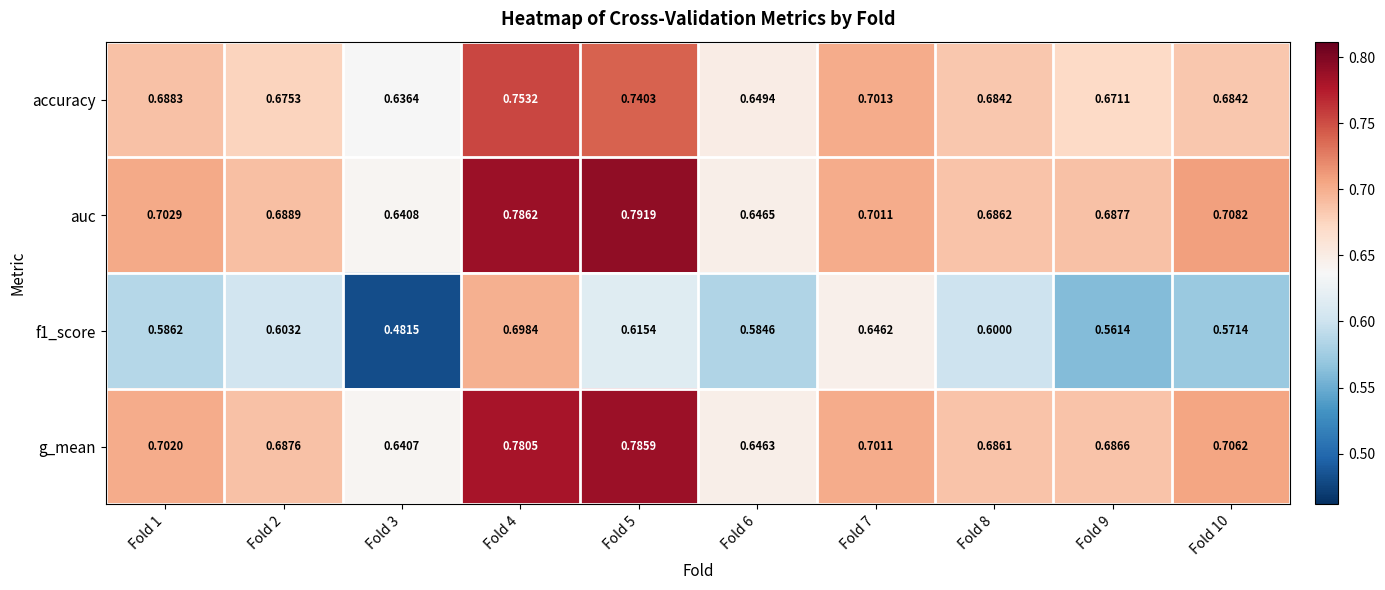

Which series has the largest total across all categories?

auc